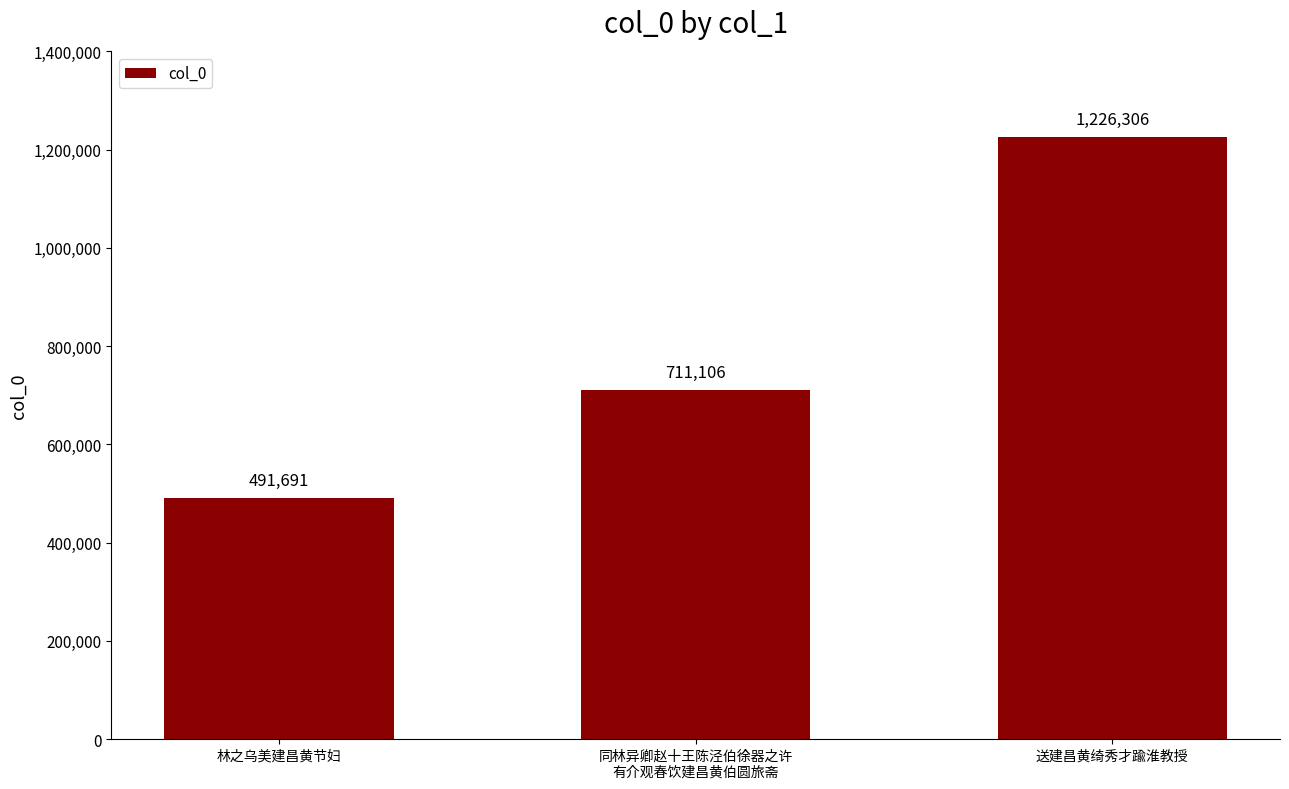

Does the chart contain any negative values?

No